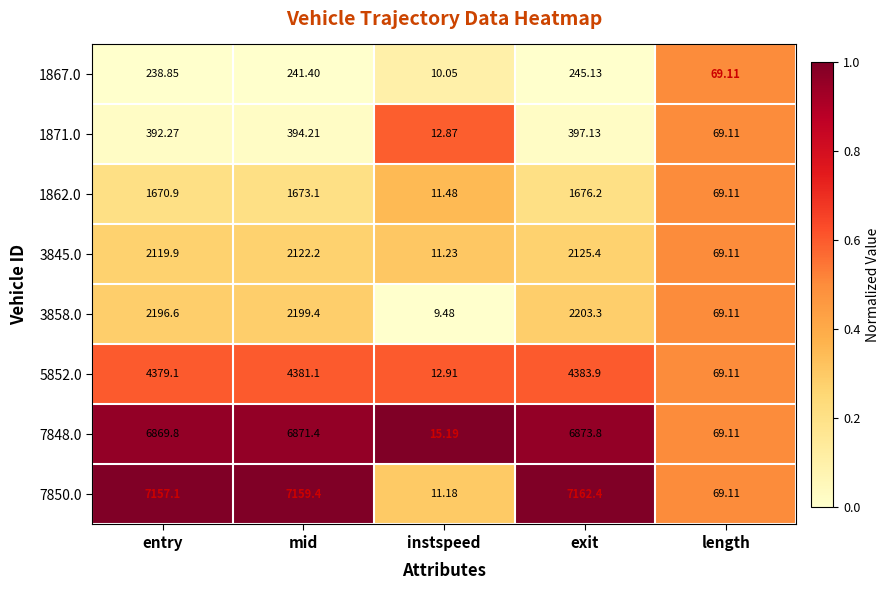

Which series changed the most between instspeed and length?

3858.0